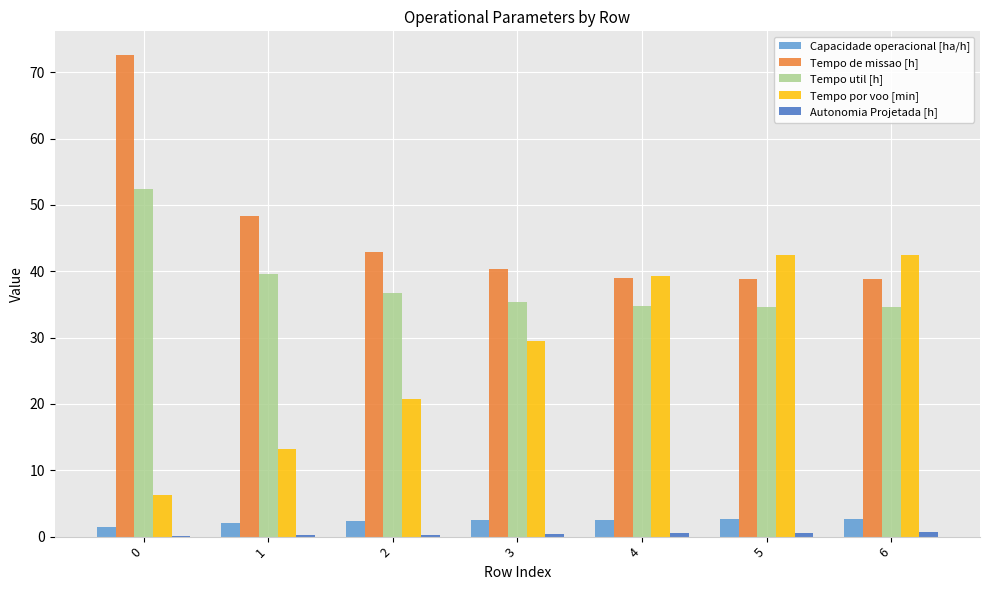

What is the sum of all Capacidade operacional [ha/h] values?

16.0